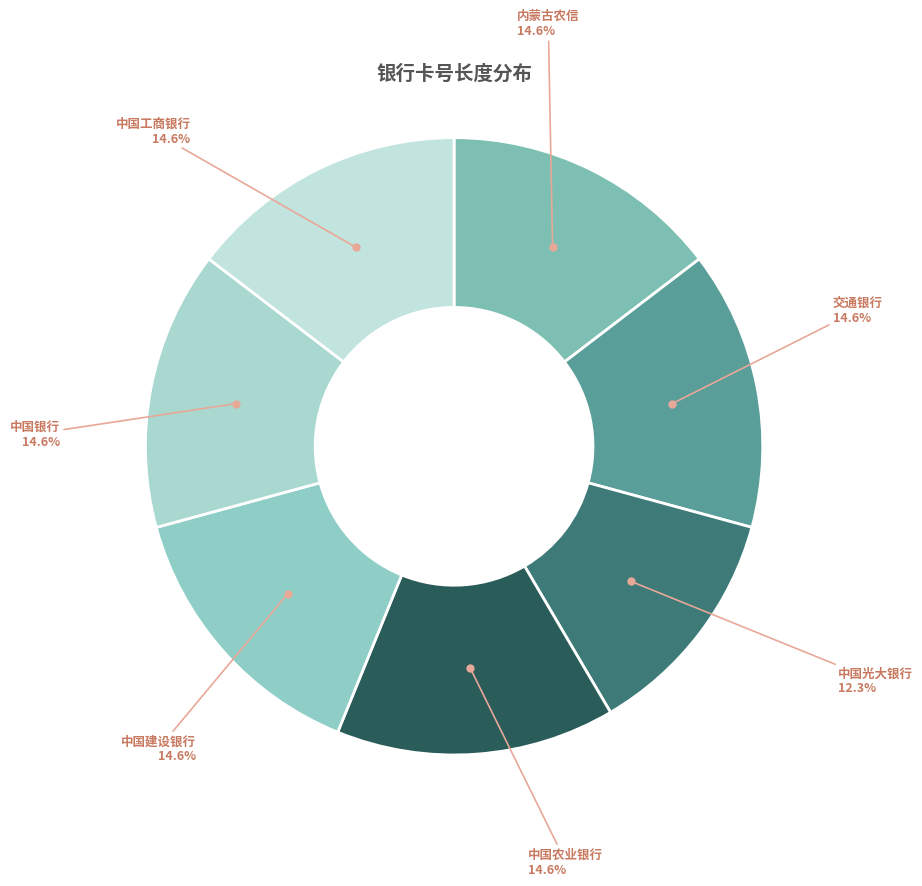

Which slice is the smallest?

中国光大银行